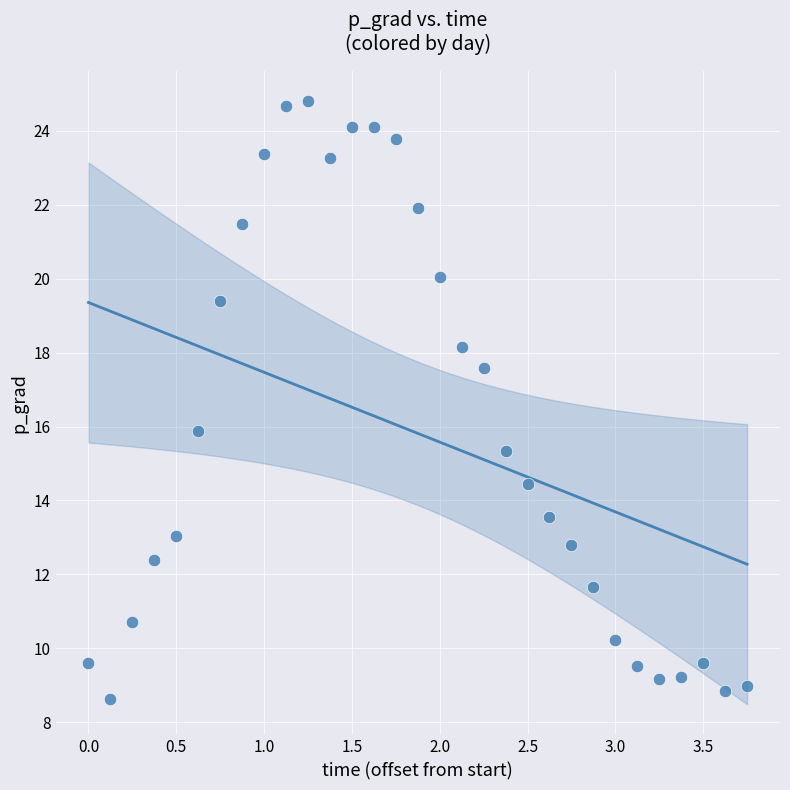

What is the range of Y values (max minus min)?

16.2